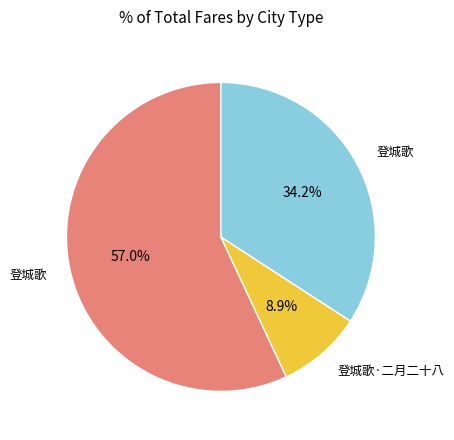

Does any single category account for the majority?

Yes